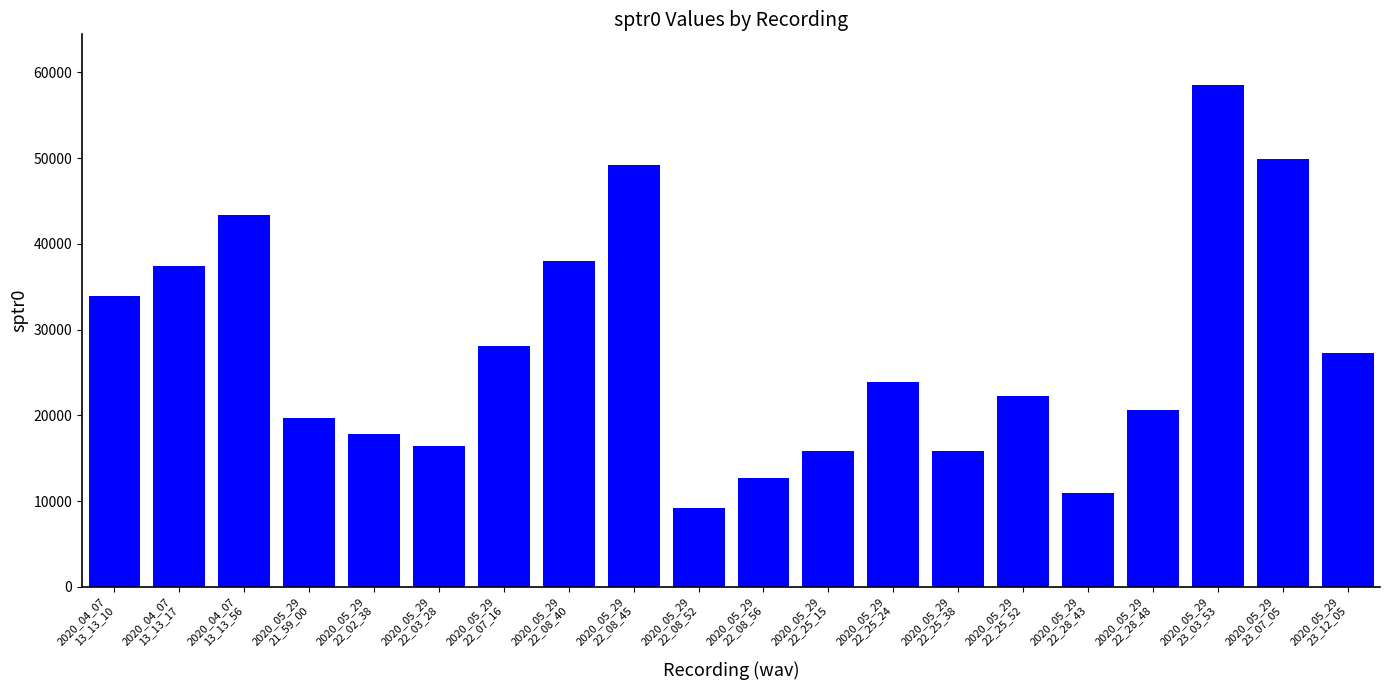

What is the smallest value displayed?

9181.7